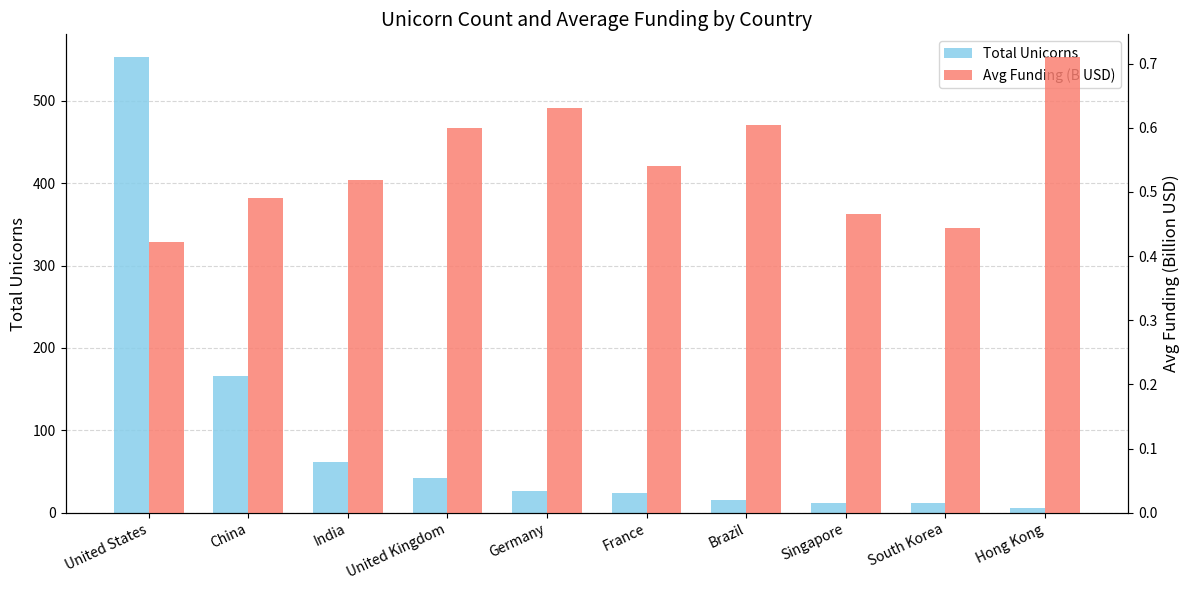

What are all the series names shown in the legend?

Total Unicorns, Avg Funding (B USD)